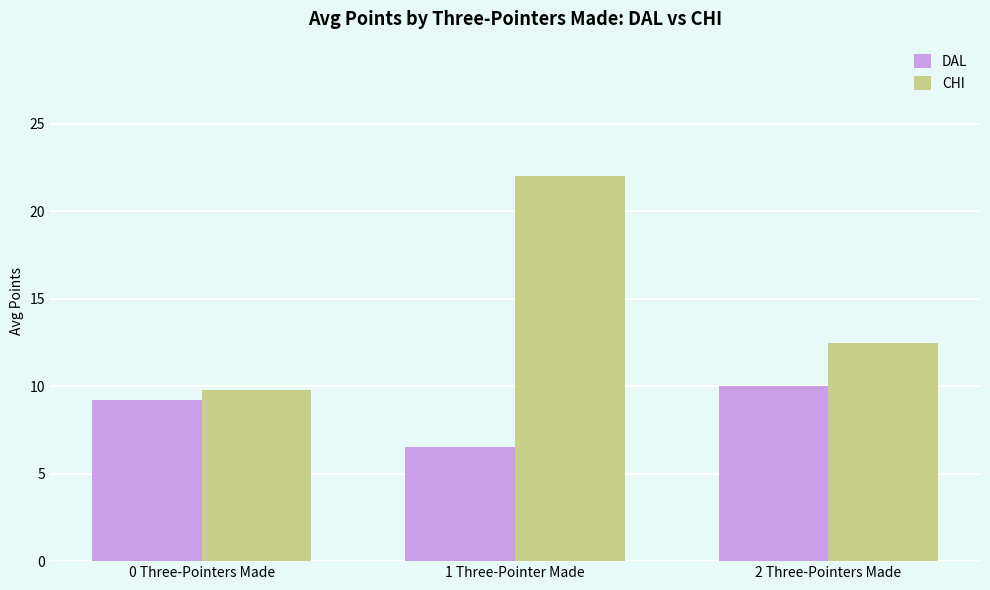

How many bars are there in total?

6